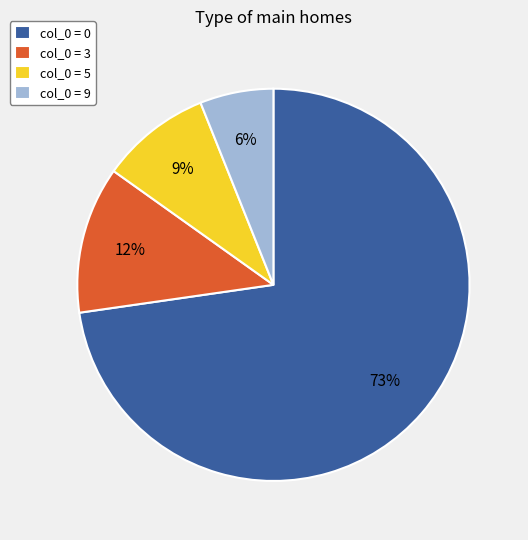

Rank the categories by value from highest to lowest.

col_0 = 0, col_0 = 3, col_0 = 5, col_0 = 9